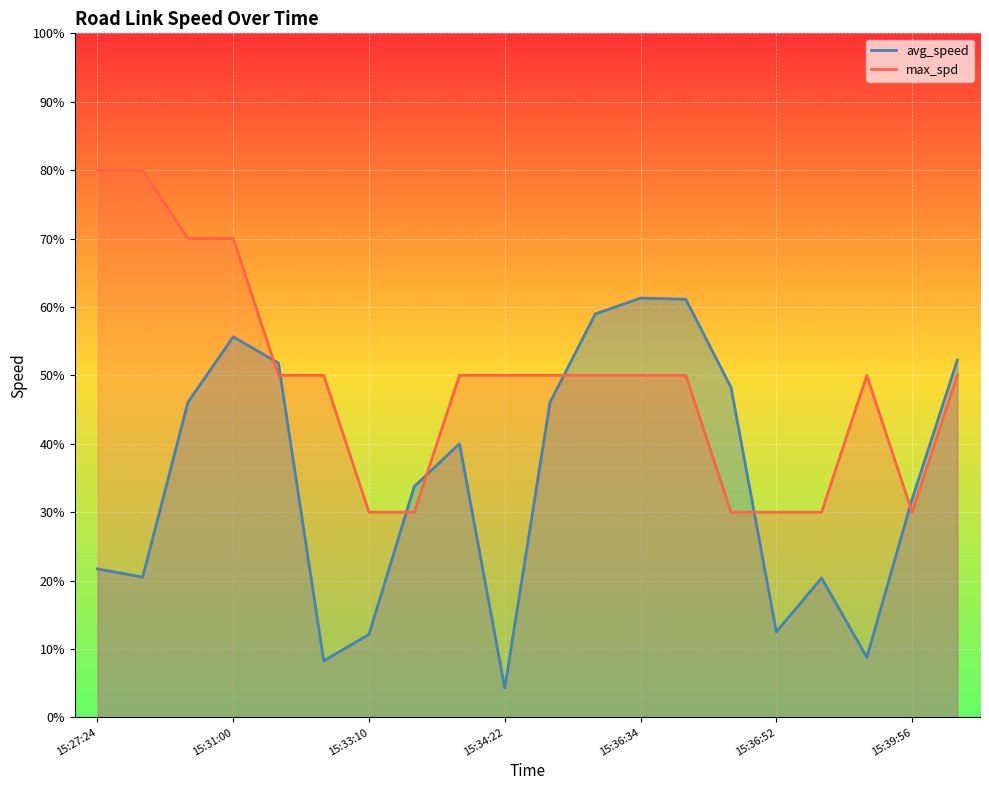

How many lines are shown in the chart?

2